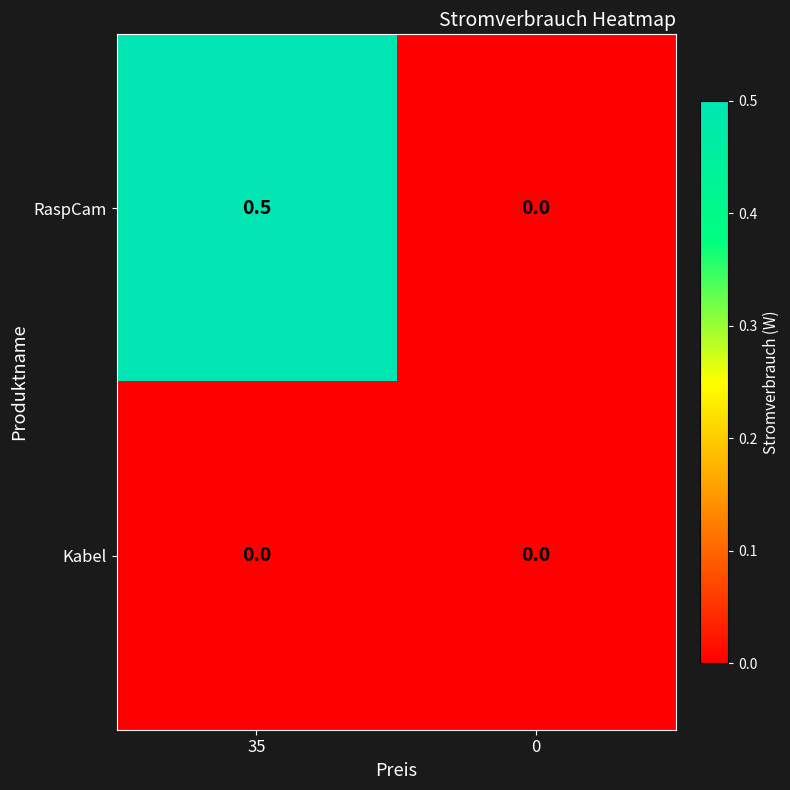

Reading left to right, extract all data points from this chart.

RaspCam: 0.5	0.0
Kabel: 0.0	0.0